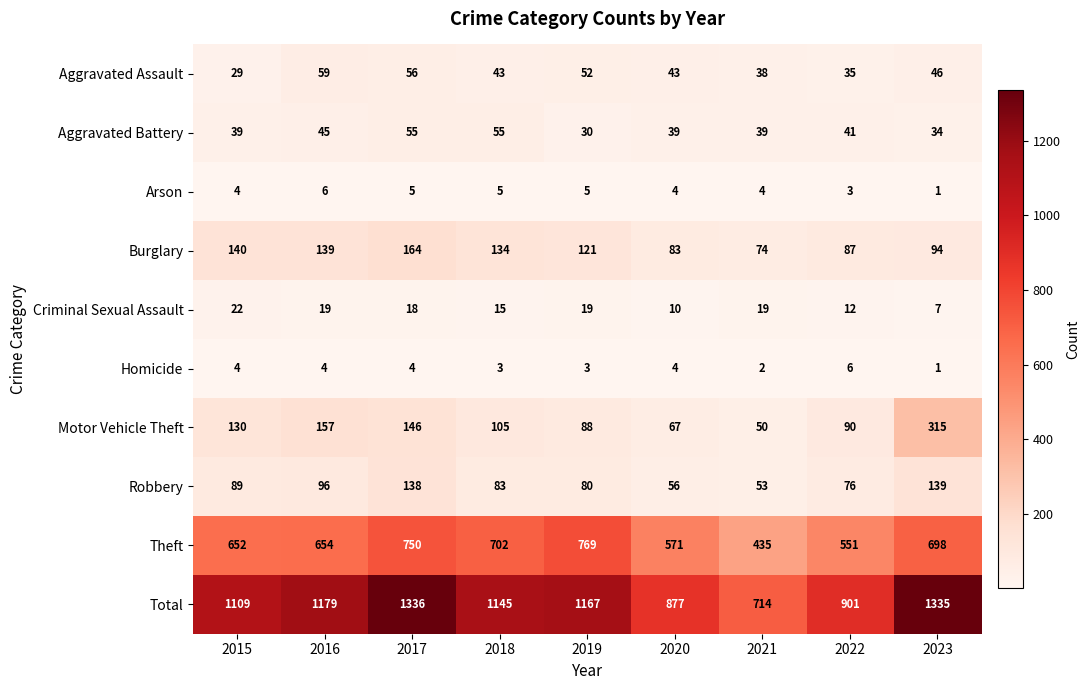

Count the number of categories in the chart.

9